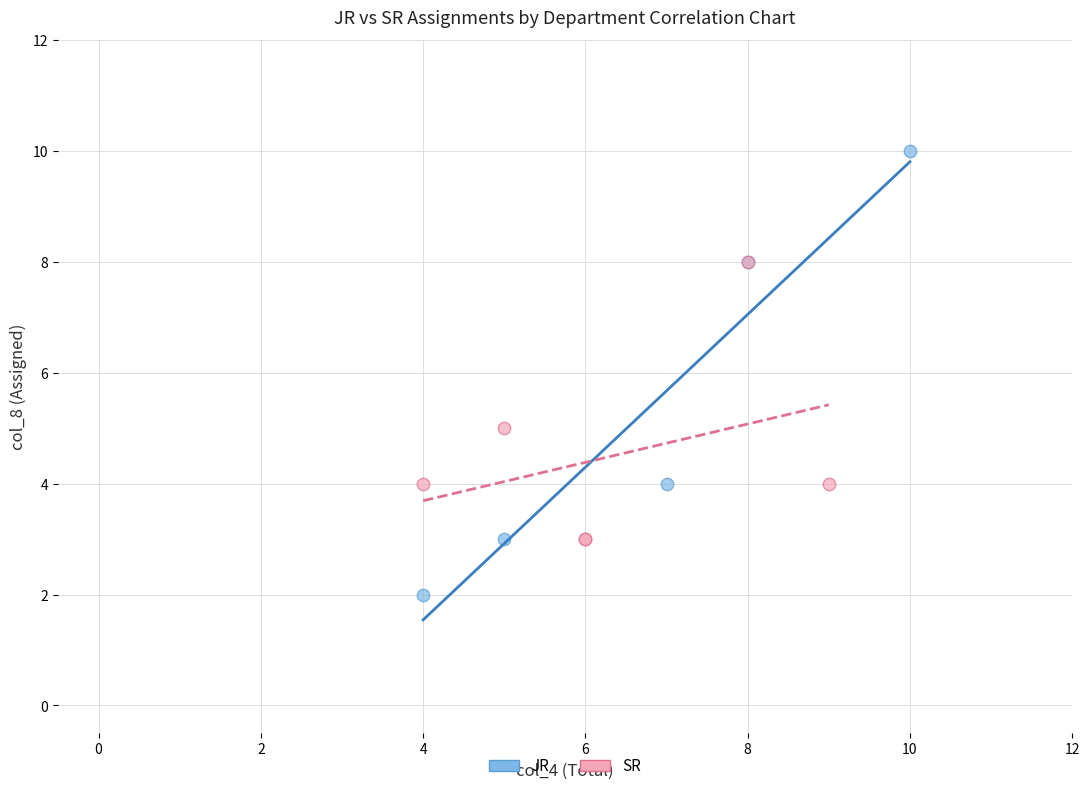

Which series contains the lowest Y value?

JR